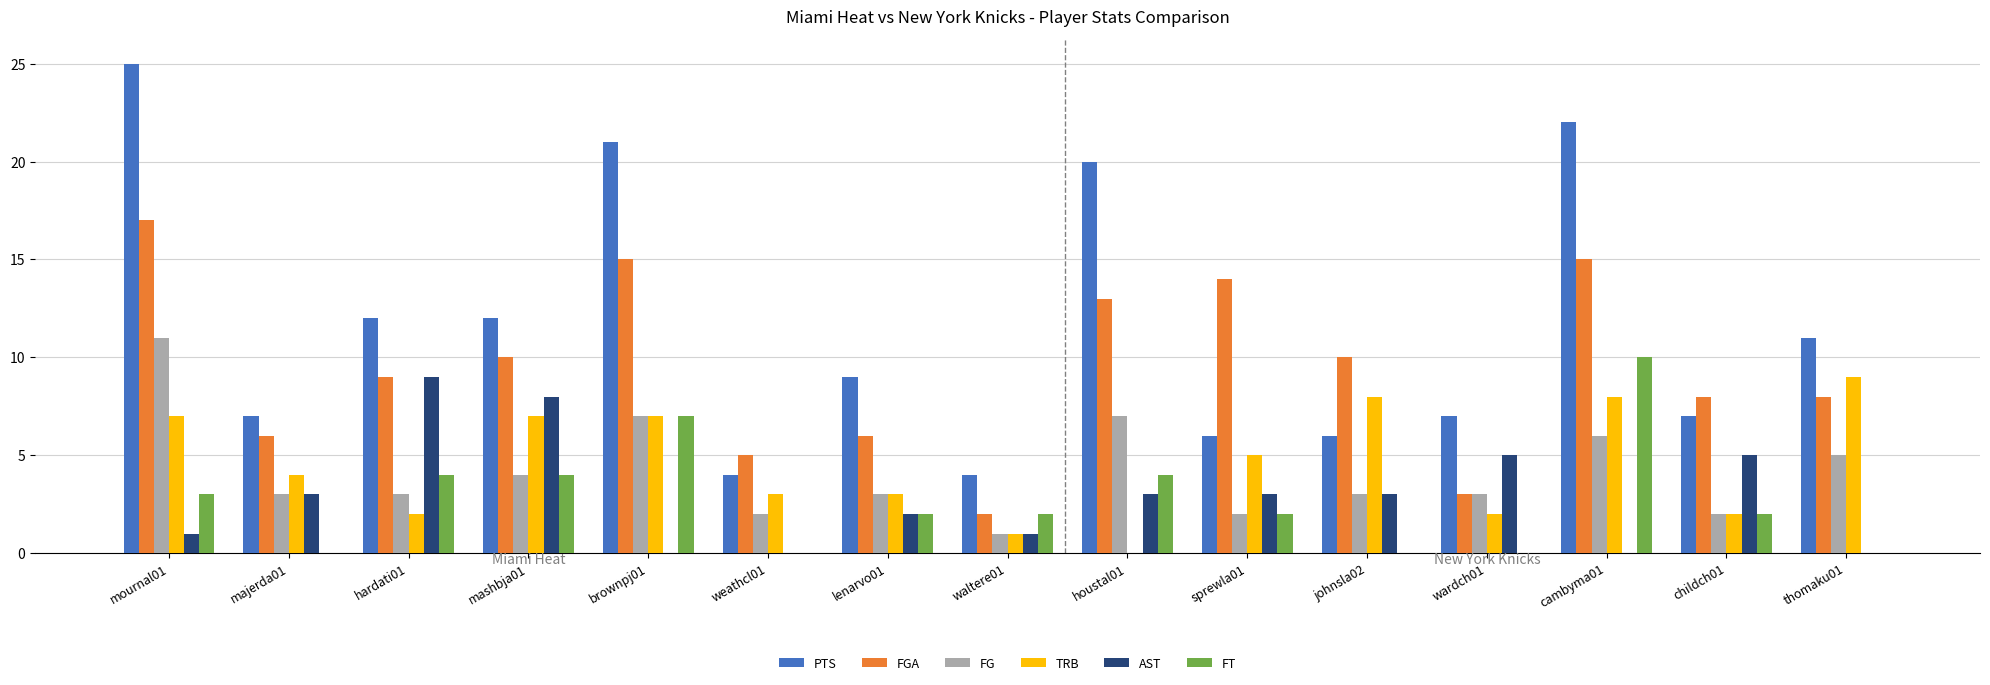

What is the highest value of the TRB series?

9